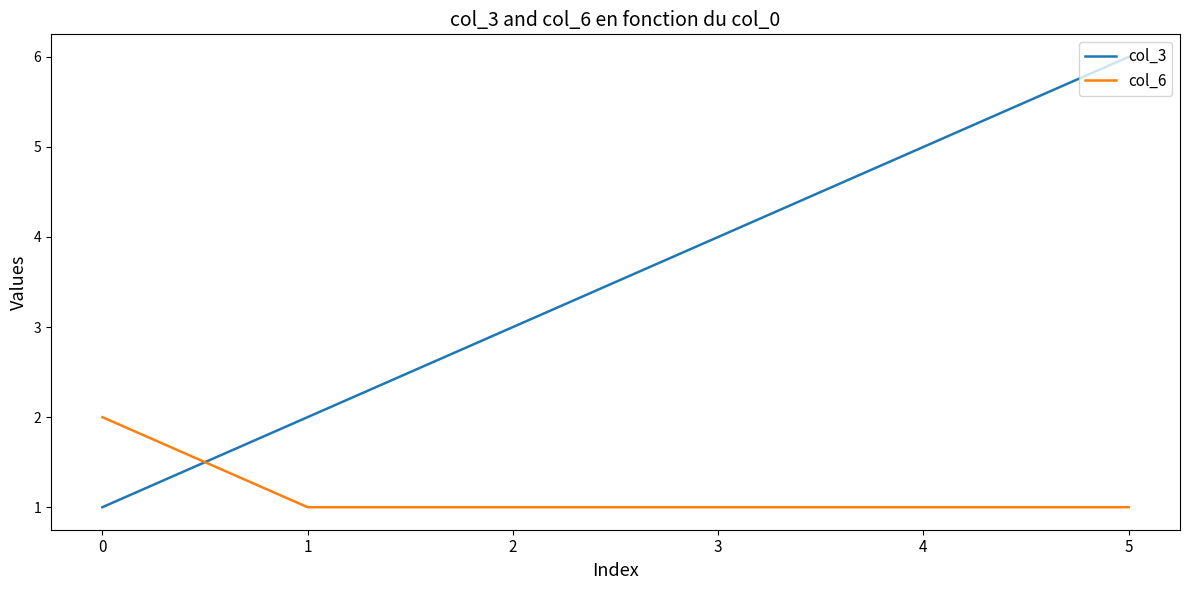

Which series has the largest range (max minus min)?

col_3